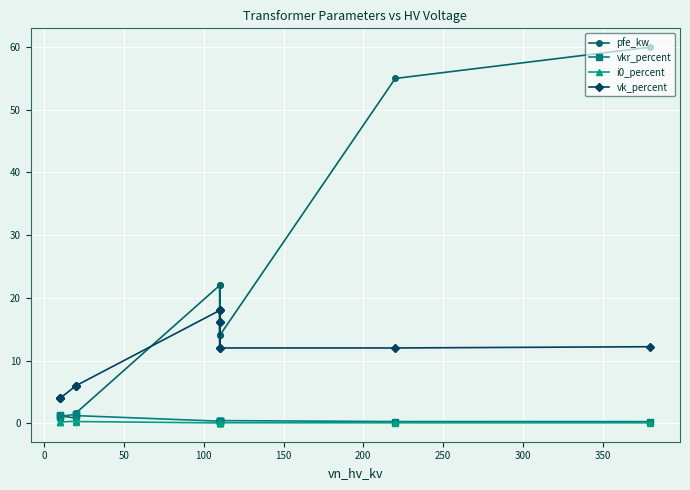

Rank the series by their maximum value, from lowest to highest.

i0_percent, vkr_percent, vk_percent, pfe_kw